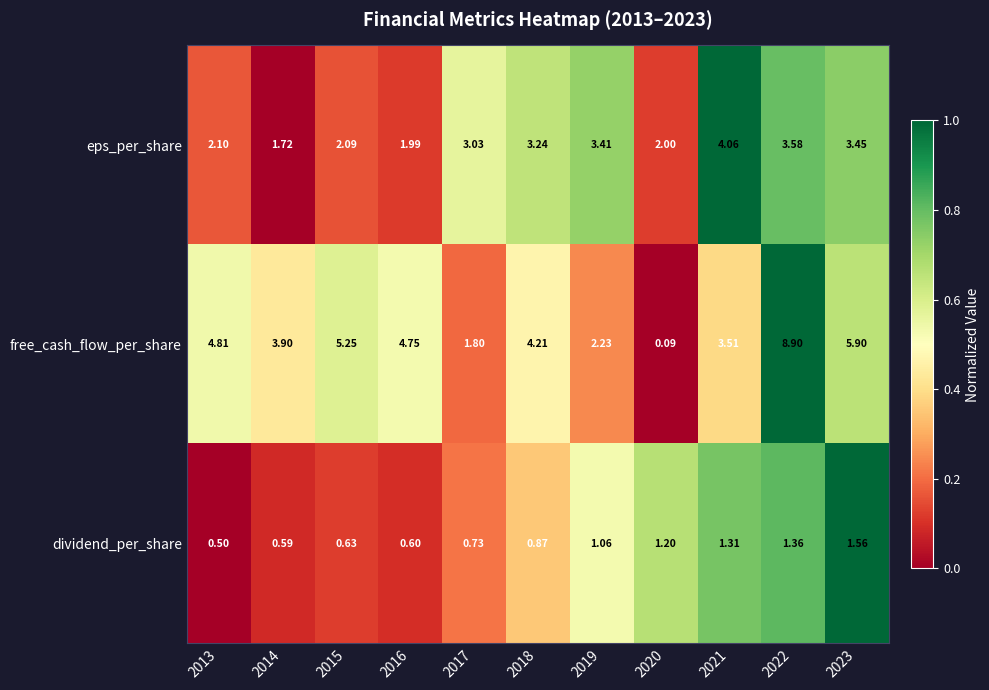

Which series changed the most between 2015 and 2019?

free_cash_flow_per_share